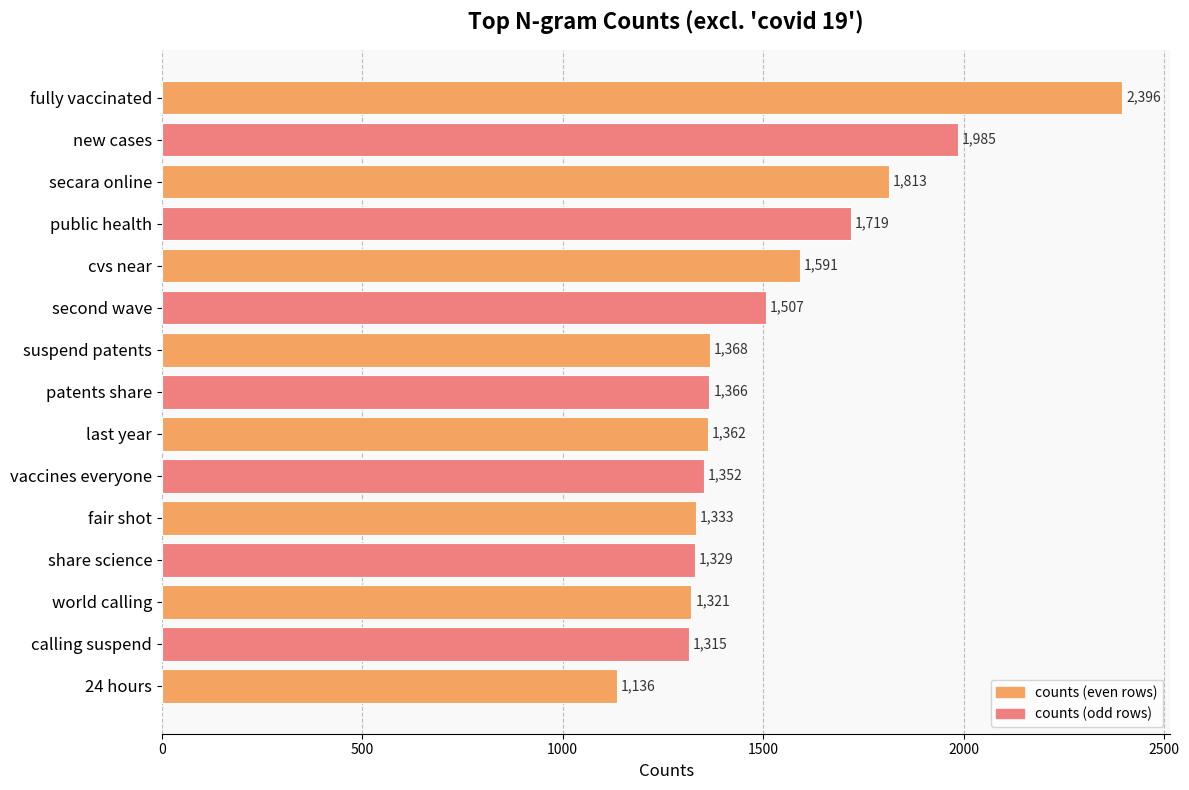

What is the sum of all values?

22893